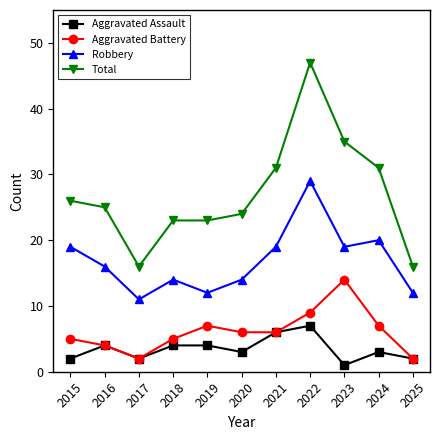

Is this an area chart (filled region under the line)?

No